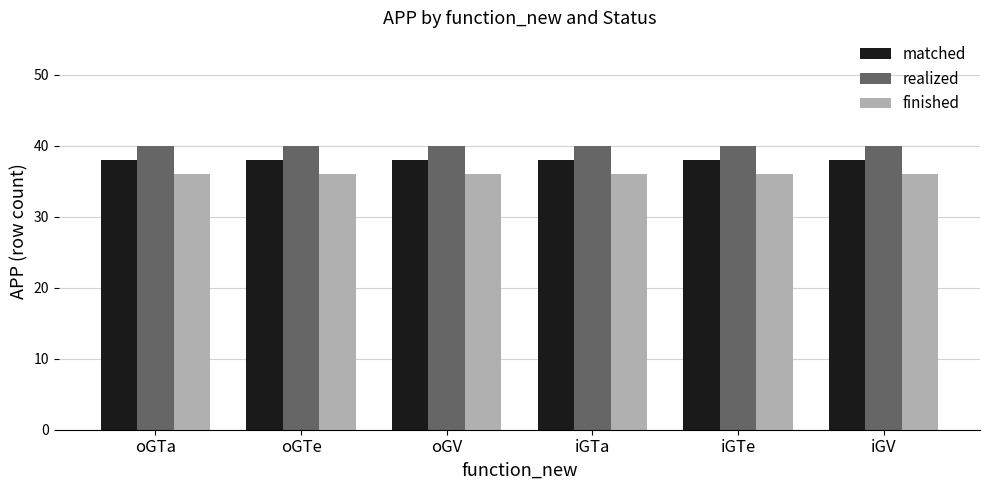

Reading right to left, extract all data points from this chart.

matched: 38	38	38	38	38	38
realized: 40	40	40	40	40	40
finished: 36	36	36	36	36	36